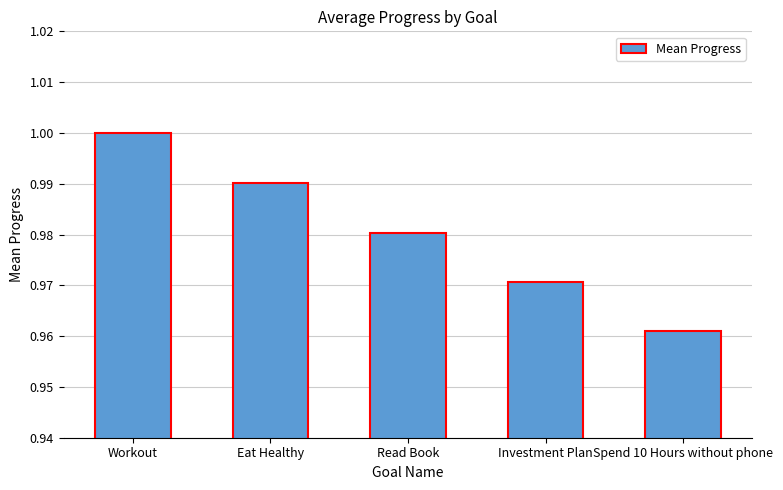

How many distinct data groups are displayed?

1